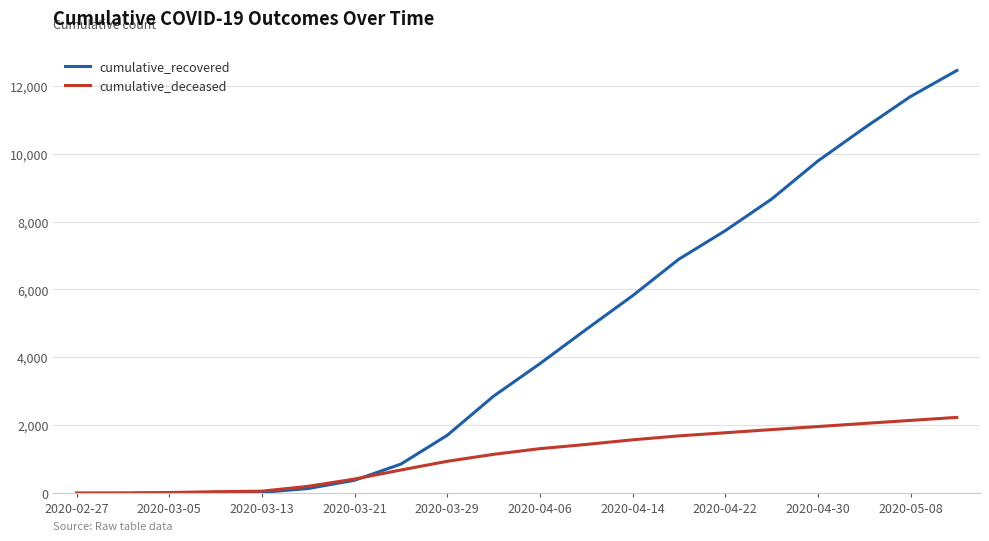

Which series has the largest total across all categories?

cumulative_recovered